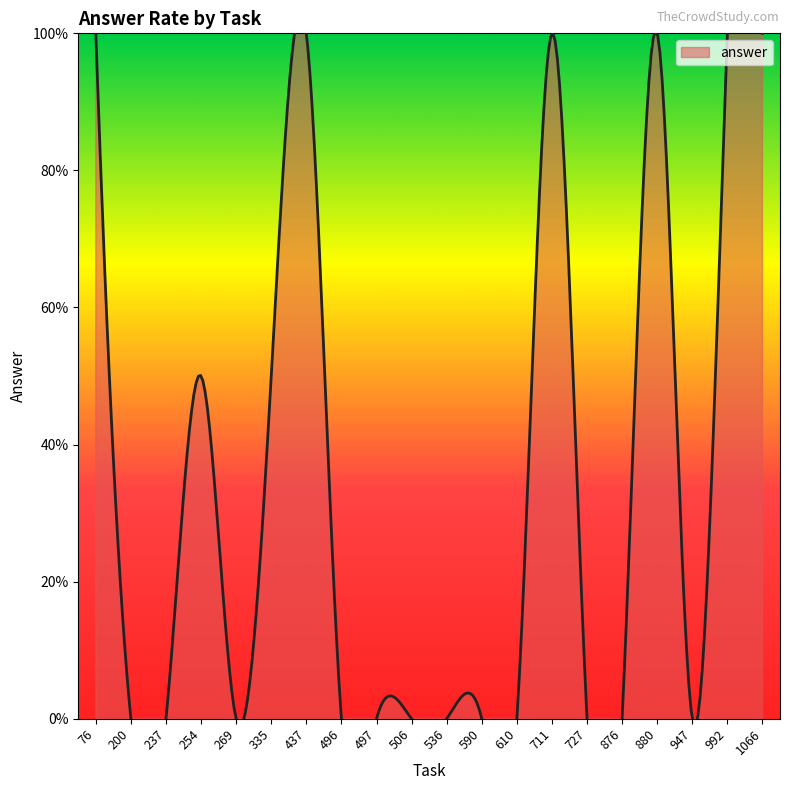

What is the difference between the second highest and minimum values?

1.0